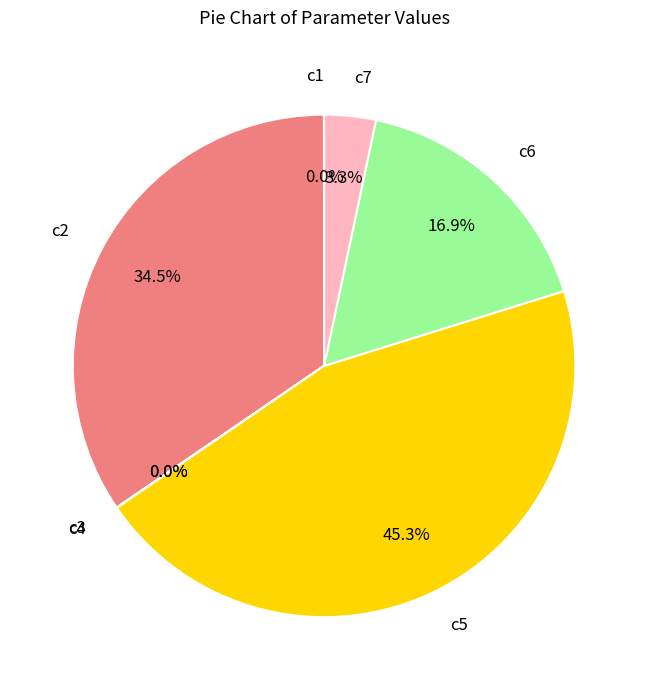

To the nearest percent, what percentage of the pie is c5?

45%